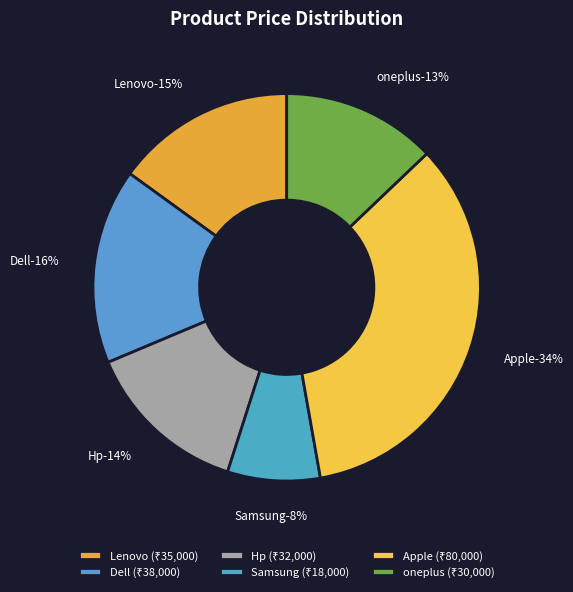

Which category has the biggest portion of the pie?

Apple